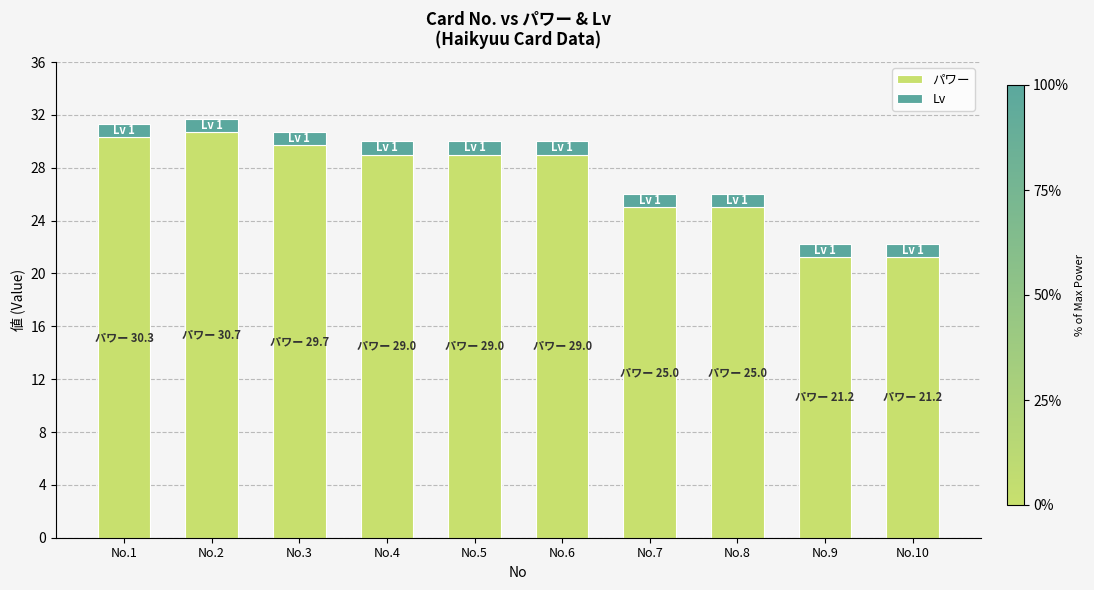

What is the sum of the パワー values at No.2 and No.4?

59.7